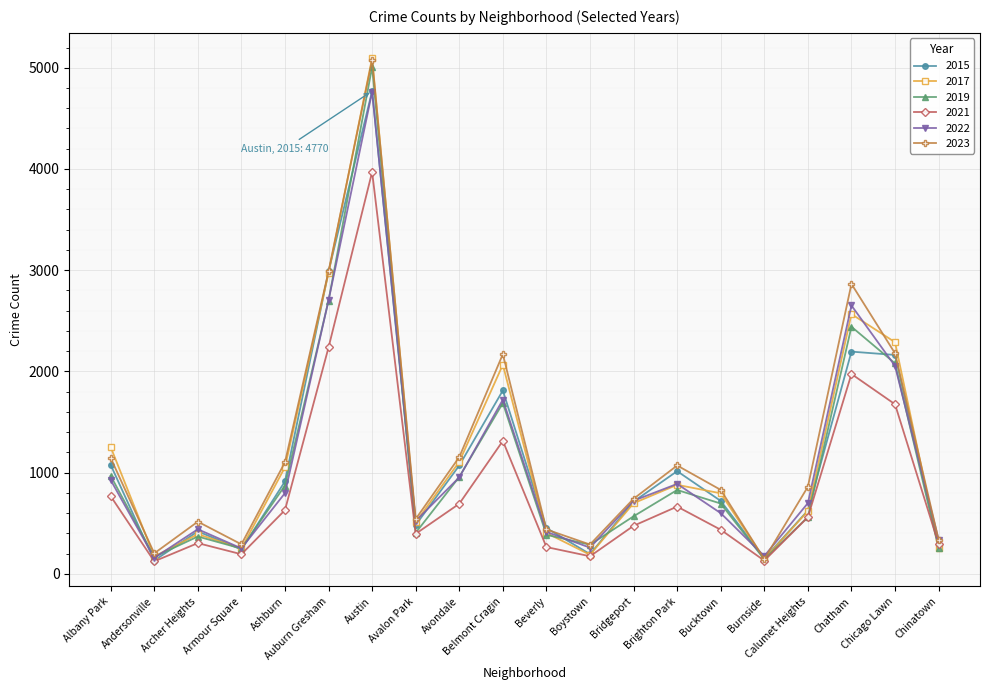

At which category does the chart reach its peak across all series?

Austin